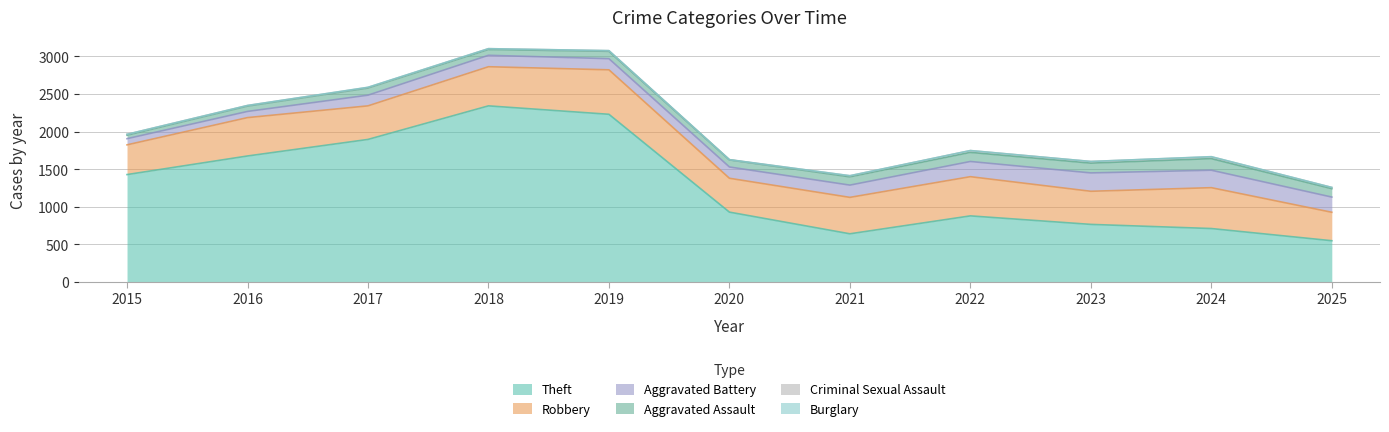

Reading right to left, transcribe all the data shown in this chart.

Theft: 2025=550	2024=712	2023=767	2022=880	2021=642	2020=930	2019=2230	2018=2342	2017=1896	2016=1676	2015=1429
Robbery: 2025=378	2024=543	2023=440	2022=521	2021=484	2020=450	2019=591	2018=520	2017=446	2016=510	2015=395
Aggravated Battery: 2025=202	2024=232	2023=244	2022=202	2021=163	2020=150	2019=148	2018=152	2017=142	2016=82	2015=82
Aggravated Assault: 2025=112	2024=154	2023=130	2022=121	2021=110	2020=94	2019=98	2018=77	2017=95	2016=71	2015=46
Criminal Sexual Assault: 2025=16	2024=24	2023=22	2022=24	2021=14	2020=3	2019=8	2018=11	2017=8	2016=8	2015=12
Burglary: 2025=0	2024=2	2023=0	2022=0	2021=1	2020=0	2019=1	2018=0	2017=2	2016=0	2015=0